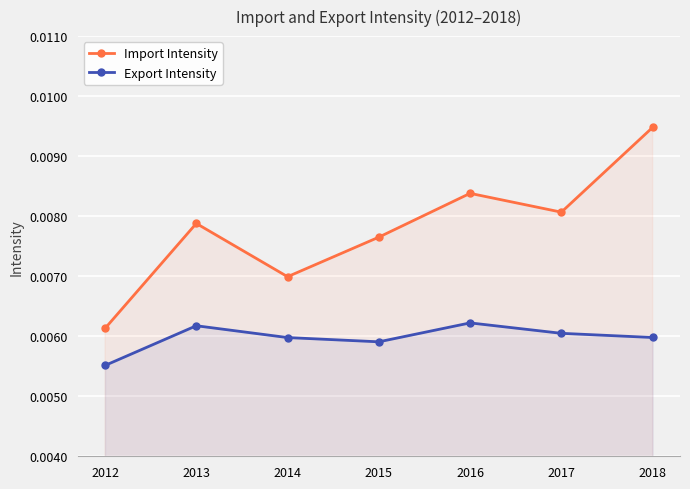

True or false: Export Intensity and Import Intensity cross at least once.

False